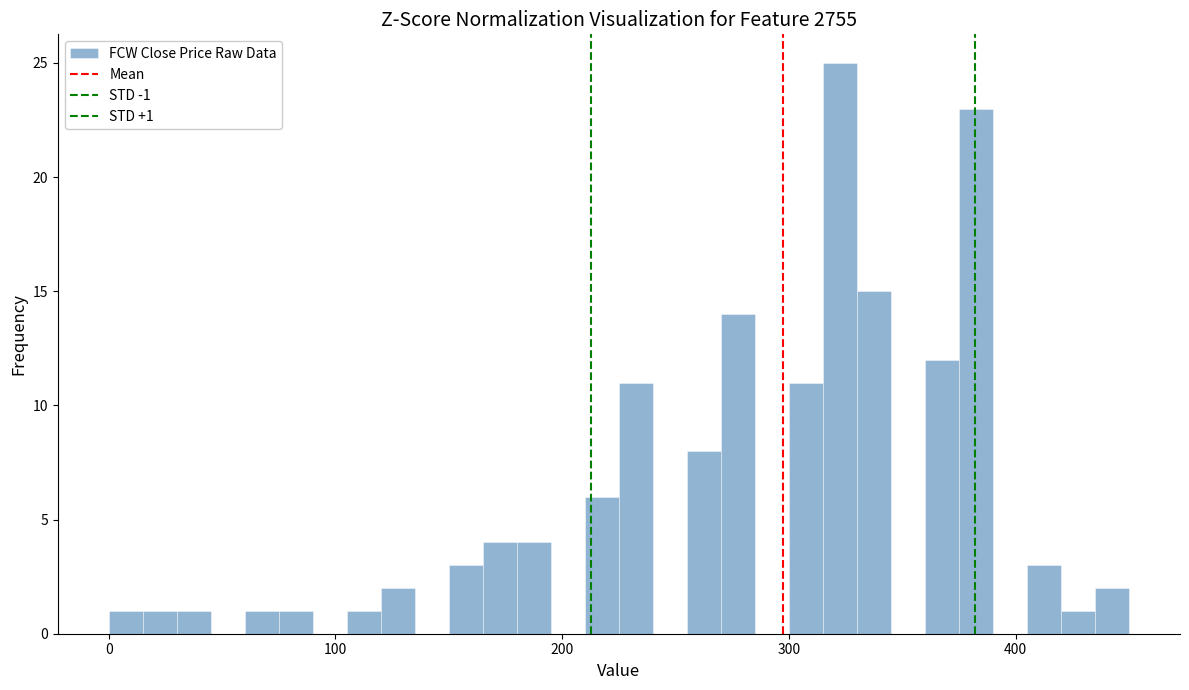

Around what value on the x-axis is the tallest bar? Give the approximate position of its centre, as read against the axis.

320